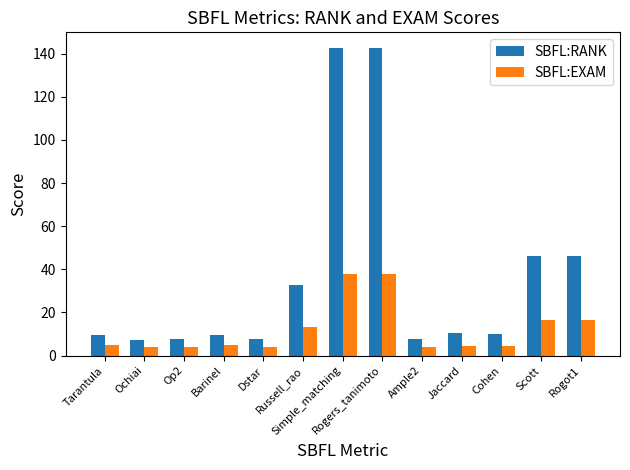

What position from the right is Ample2?

5